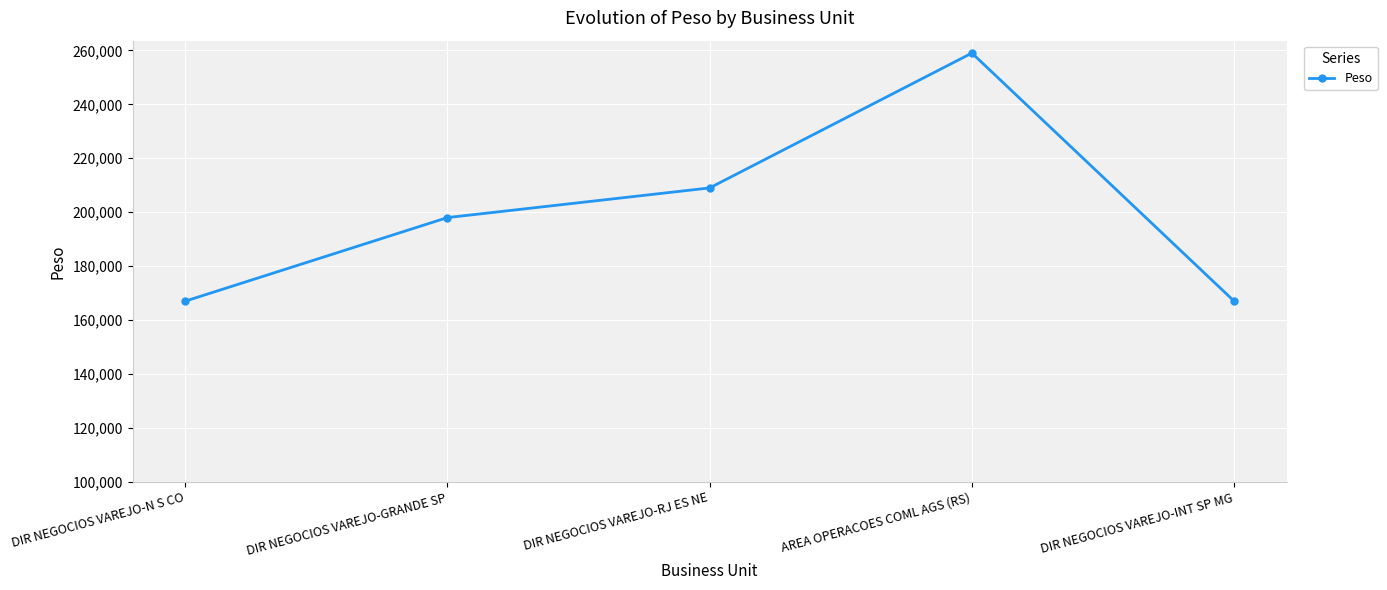

Where is the data nearest to the value 213000?

DIR NEGOCIOS VAREJO-RJ ES NE